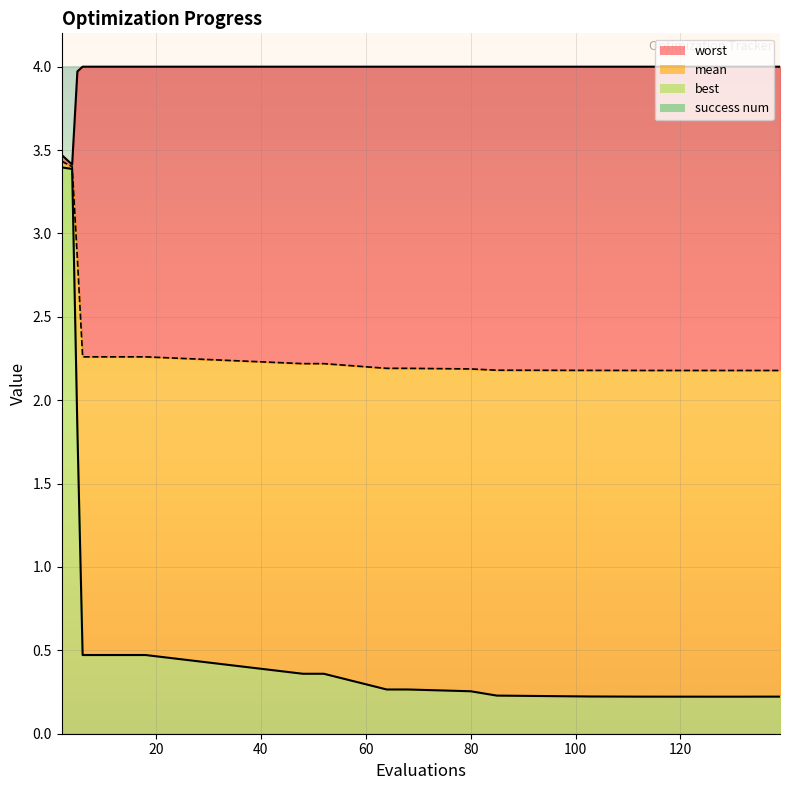

True or false: worst and best intersect in this chart.

False